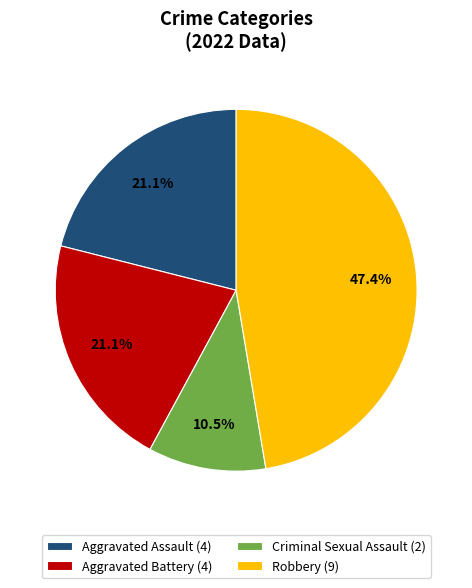

Combined, do Aggravated Assault (4) and Criminal Sexual Assault (2) account for over 50%?

No